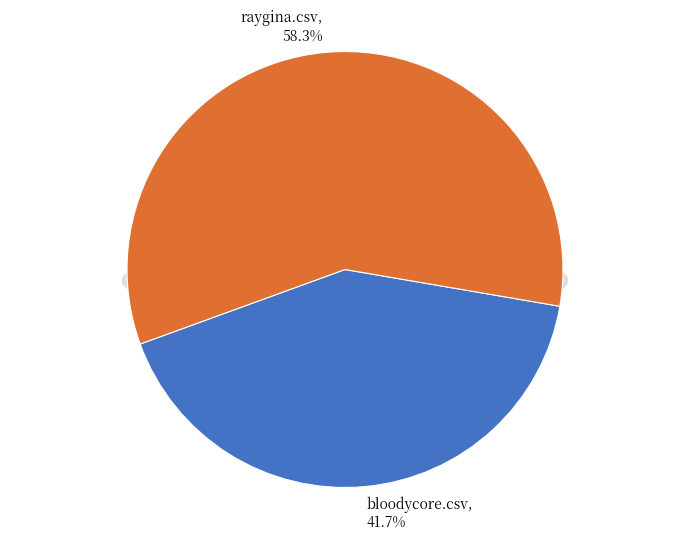

Which category has the biggest portion of the pie?

raygina.csv